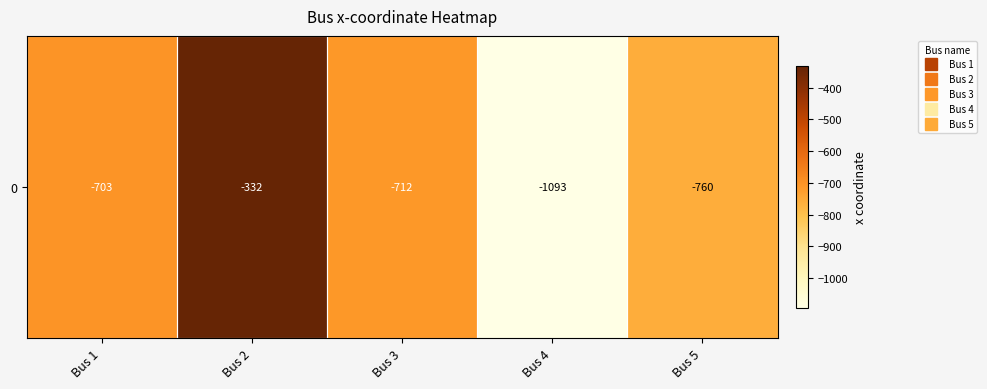

What is the minimum value shown in the chart?

-1093